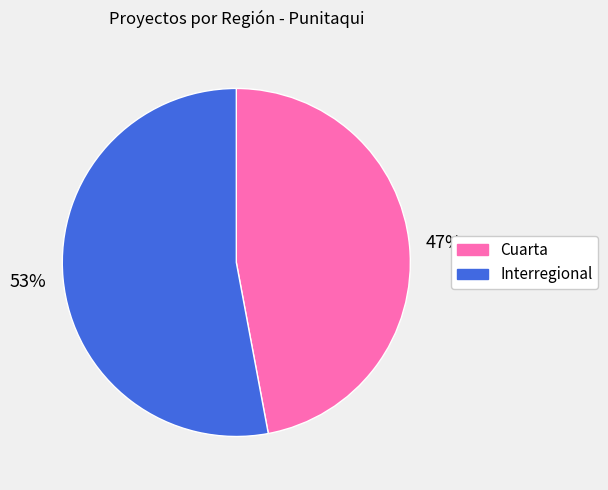

How many slices are in this pie chart?

2